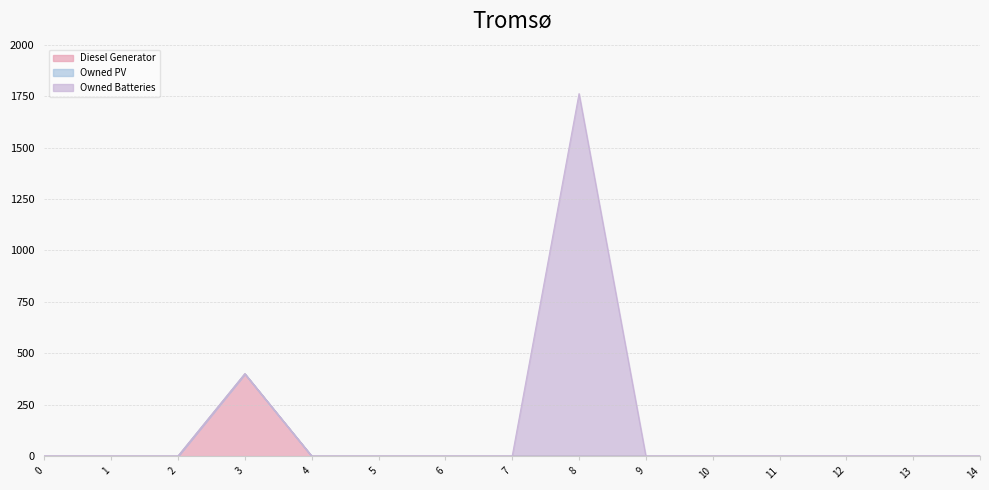

Reading left to right, extract all data points from this chart.

Diesel Generator: 0	0	0	400	0	0	0	0	0	0	0	0	0	0	0
Owned PV: 0	0	0	0	0	0	0	0	0	0	0	0	0	0	0
Owned Batteries: 0	0	0	0	0	0	0	0	1762	0	0	0	0	0	0